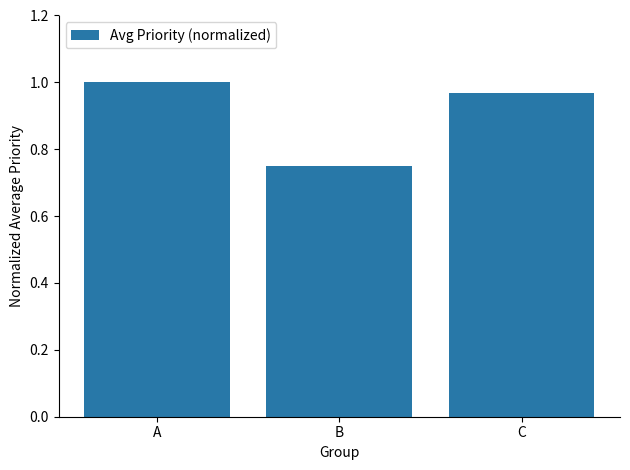

What is the change in value from B to C?

+0.2